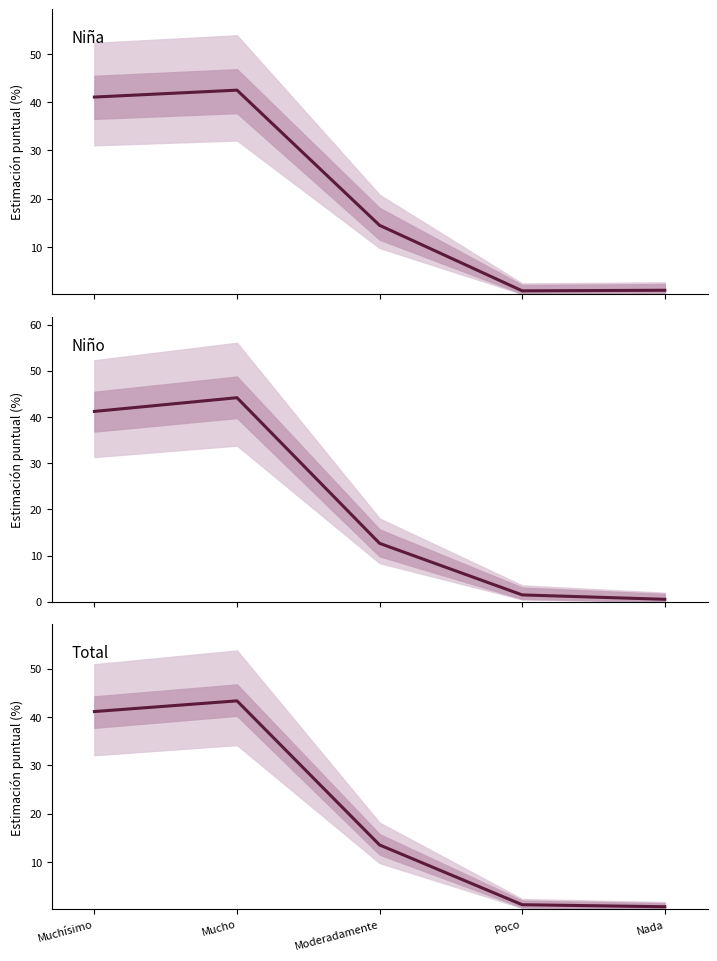

What are all the series names shown in the legend?

Niña, Niño, Total